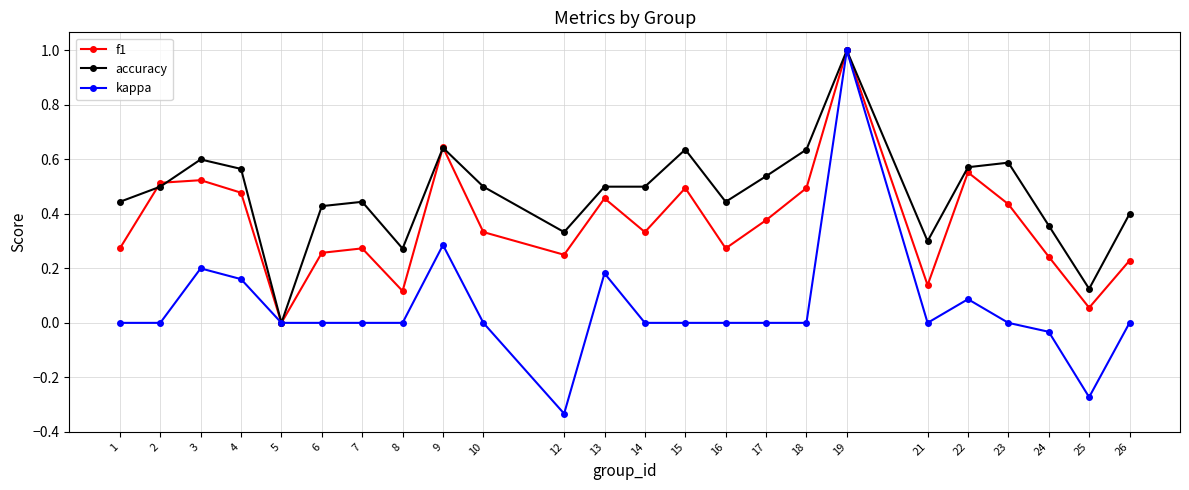

Is the value of f1 at 4 greater than the value of accuracy at 4?

No